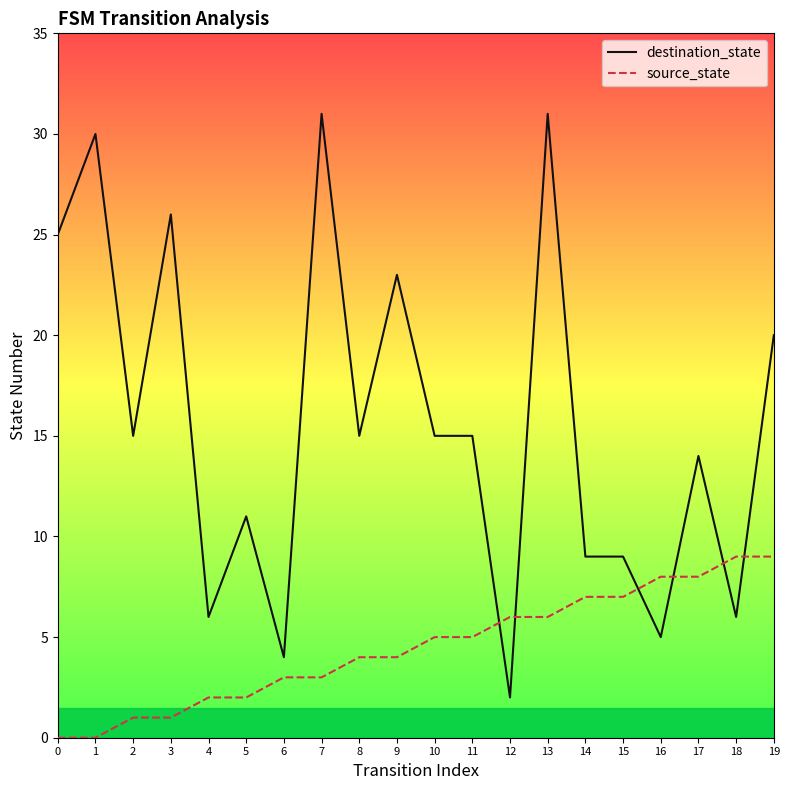

Rank the series by their maximum value, from highest to lowest.

destination_state, source_state